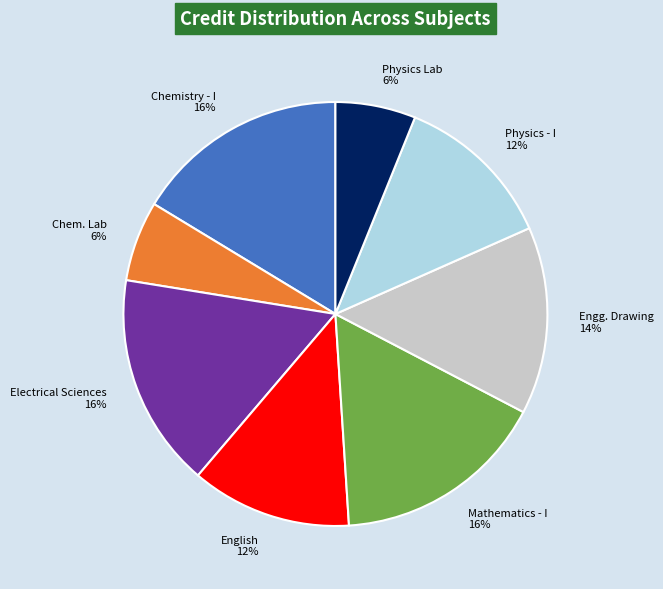

To the nearest percent, what is the average slice percentage?

12%